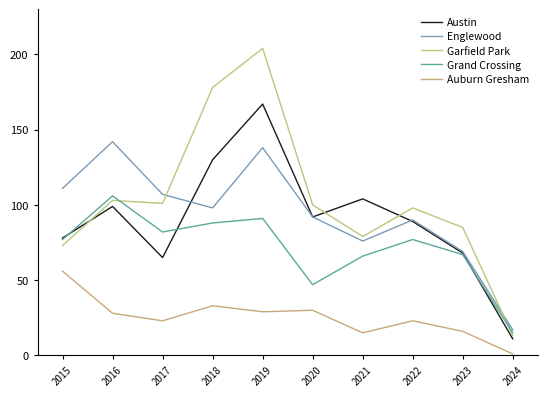

Is it true that Garfield Park equals 103 at 2016?

True